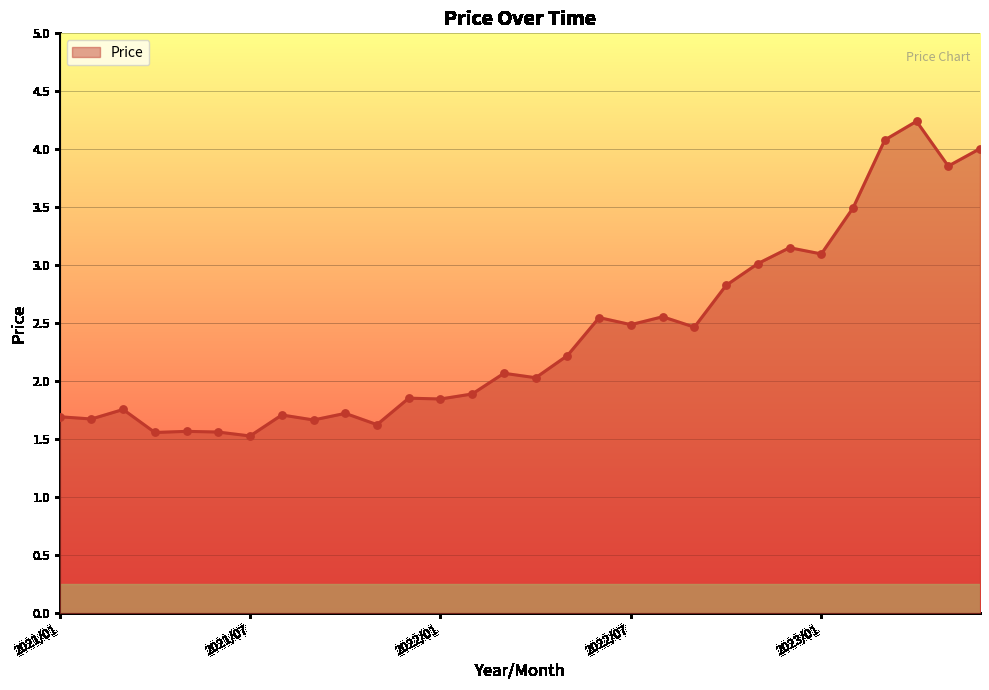

What is the greatest value displayed?

4.2